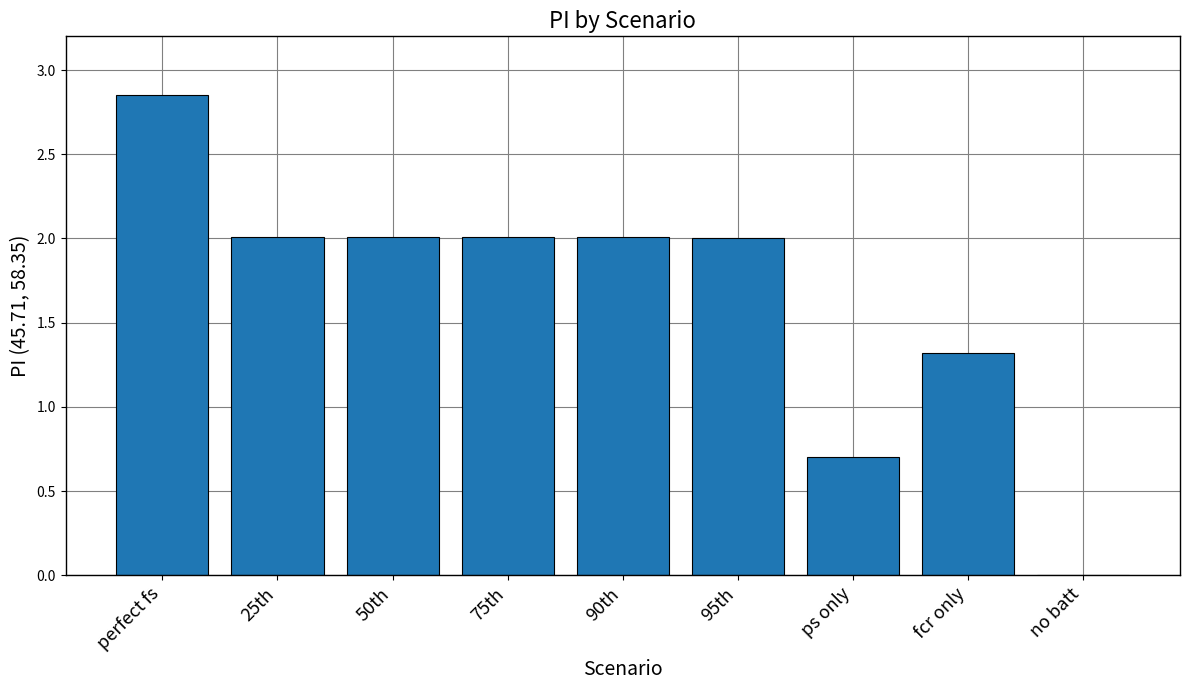

What is the change in value from 90th to fcr only?

-0.7